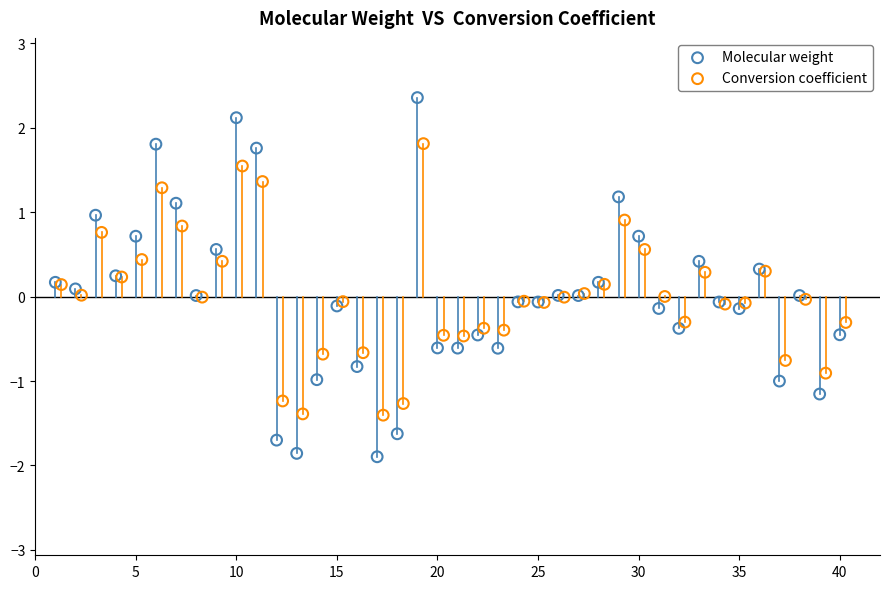

Which series reaches the minimum Y coordinate?

Molecular weight